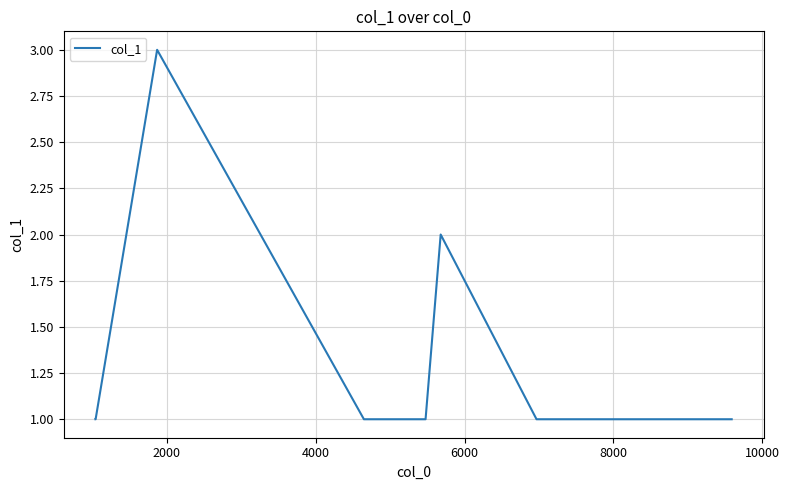

What is the greatest value displayed?

3